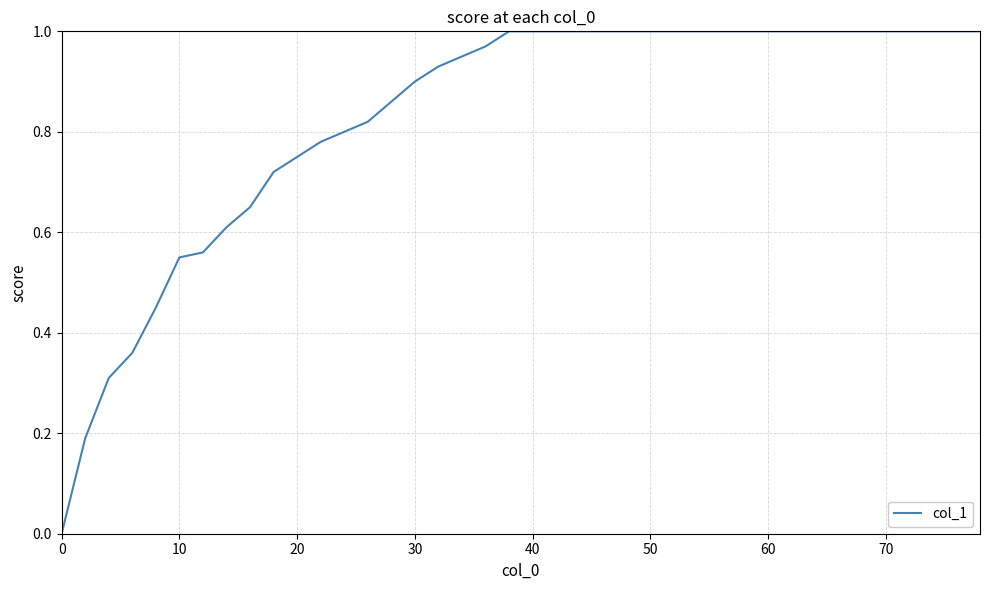

How many categories are shown in the chart?

40